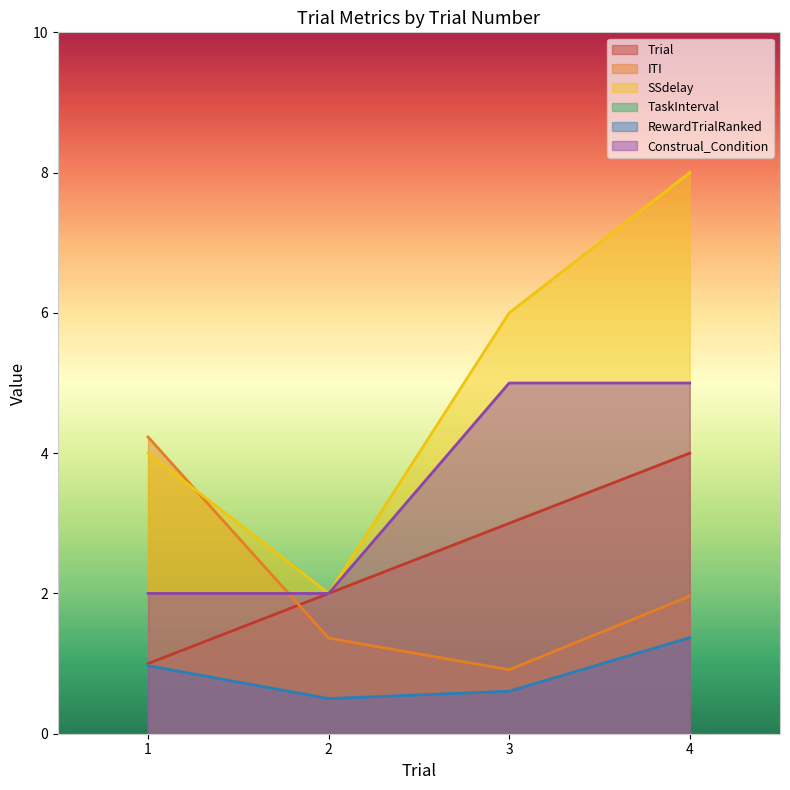

Reading right to left, transcribe all the data shown in this chart.

Trial: 4.0	3.0	2.0	1.0
ITI: 2.0	0.9	1.4	4.2
SSdelay: 8.0	6.0	2.0	4.0
RewardTrialRanked: 1.4	0.6	0.5	1.0
Construal_Condition: 5.0	5.0	2.0	2.0